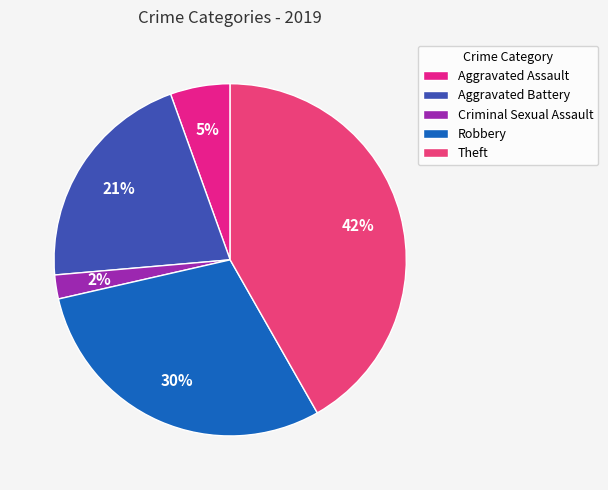

Which slice is the largest?

Theft